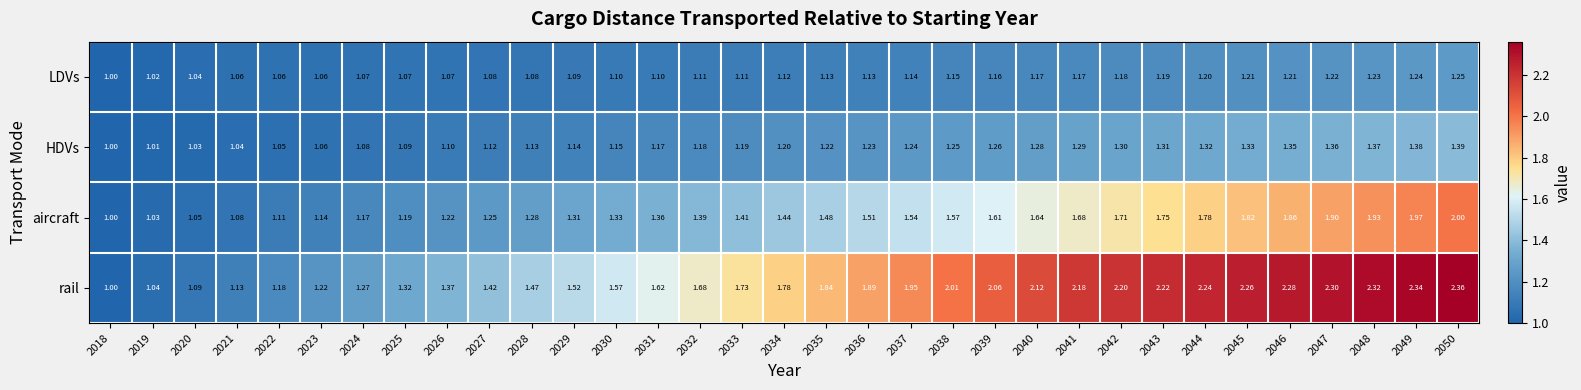

Rank the series by their maximum value, from lowest to highest.

LDVs, HDVs, aircraft, rail